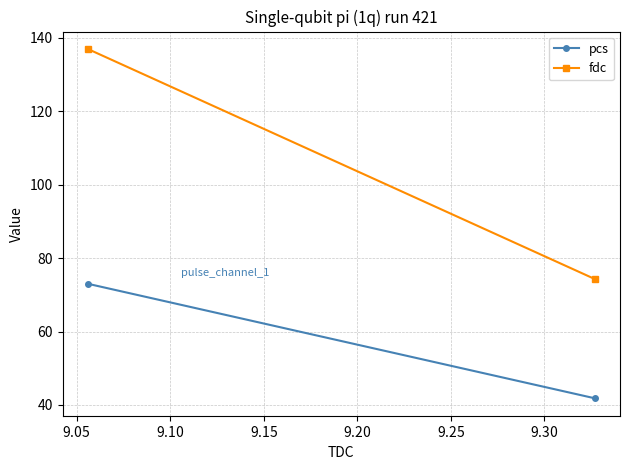

What is the value of the fdc point at the 1st from the left?

137.0